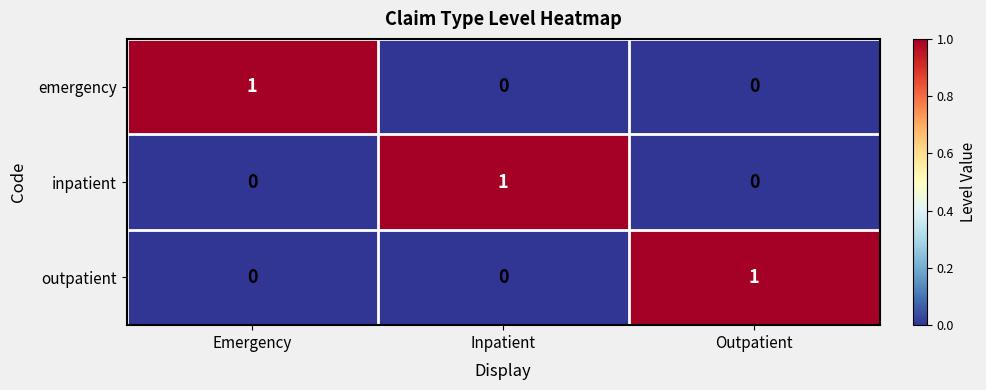

The value of outpatient at Outpatient is 1. True or false?

True